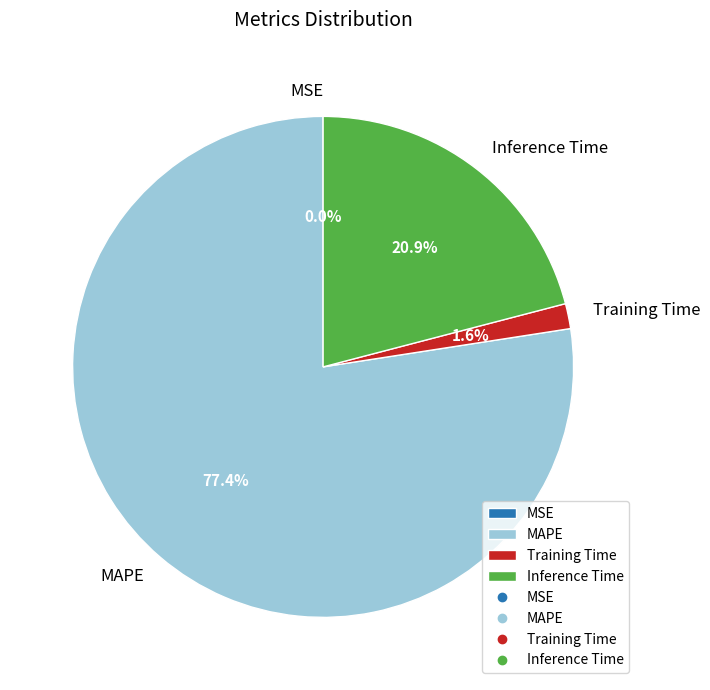

Does MAPE account for over 50% of the chart?

Yes